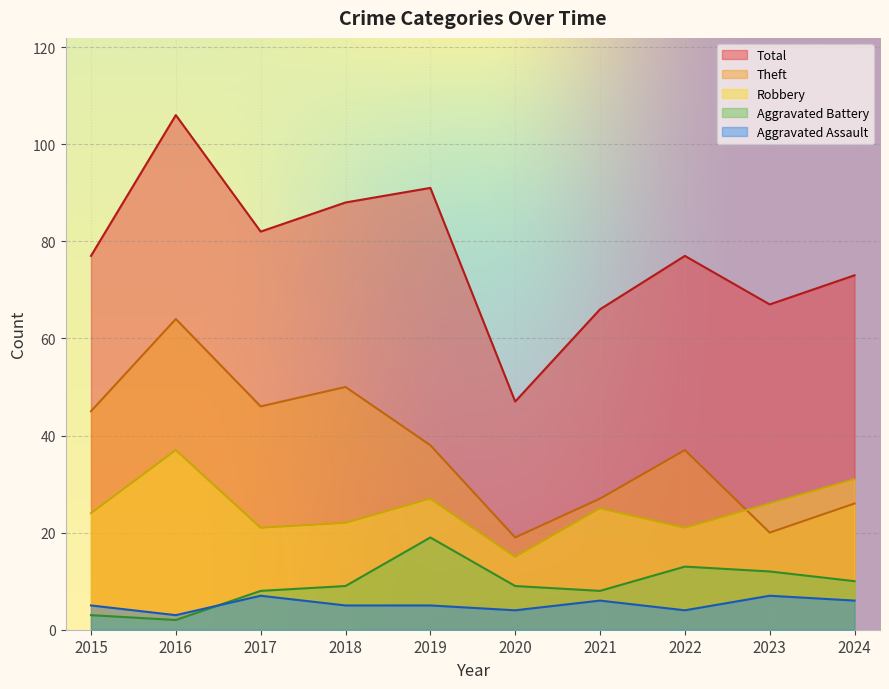

The value of Aggravated Battery at 2019 is 19. True or false?

True